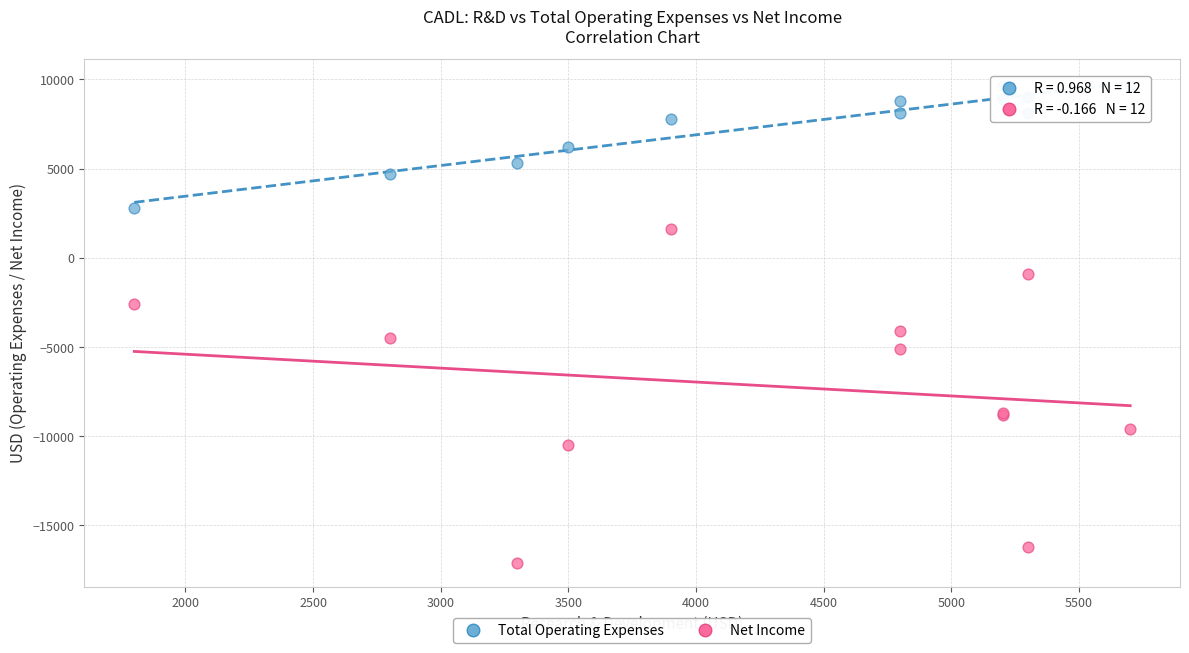

Across all series, what Y value is closest to -3750?

-4100